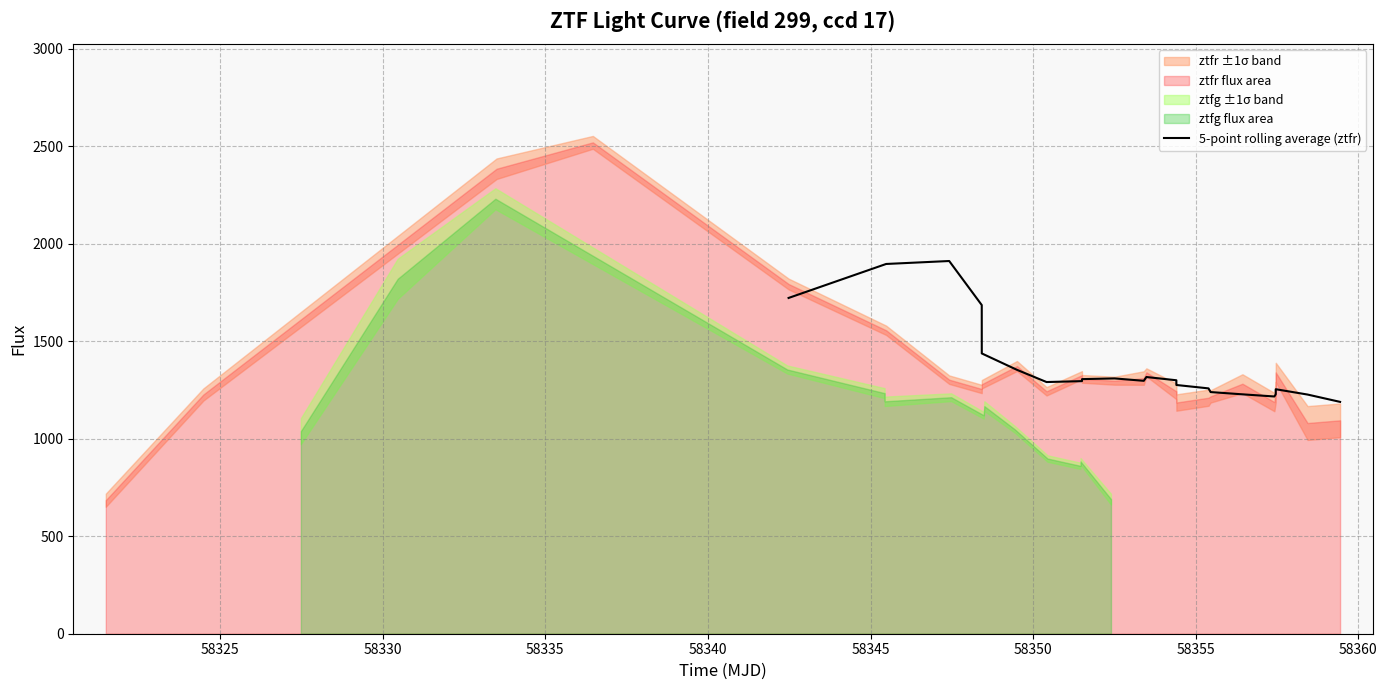

How many lines are shown in the chart?

1